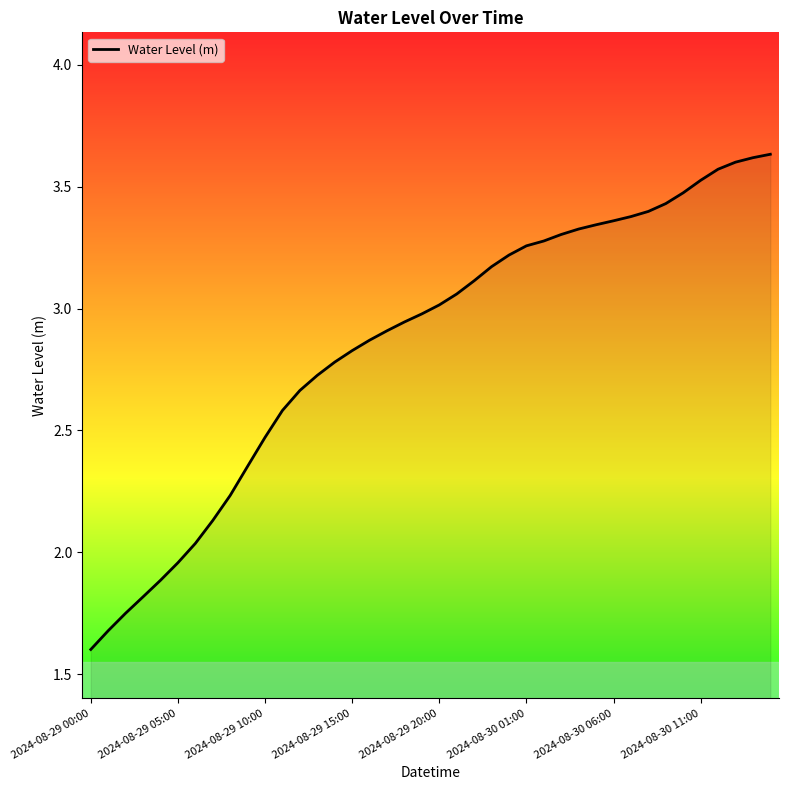

What is the smallest value displayed?

1.6